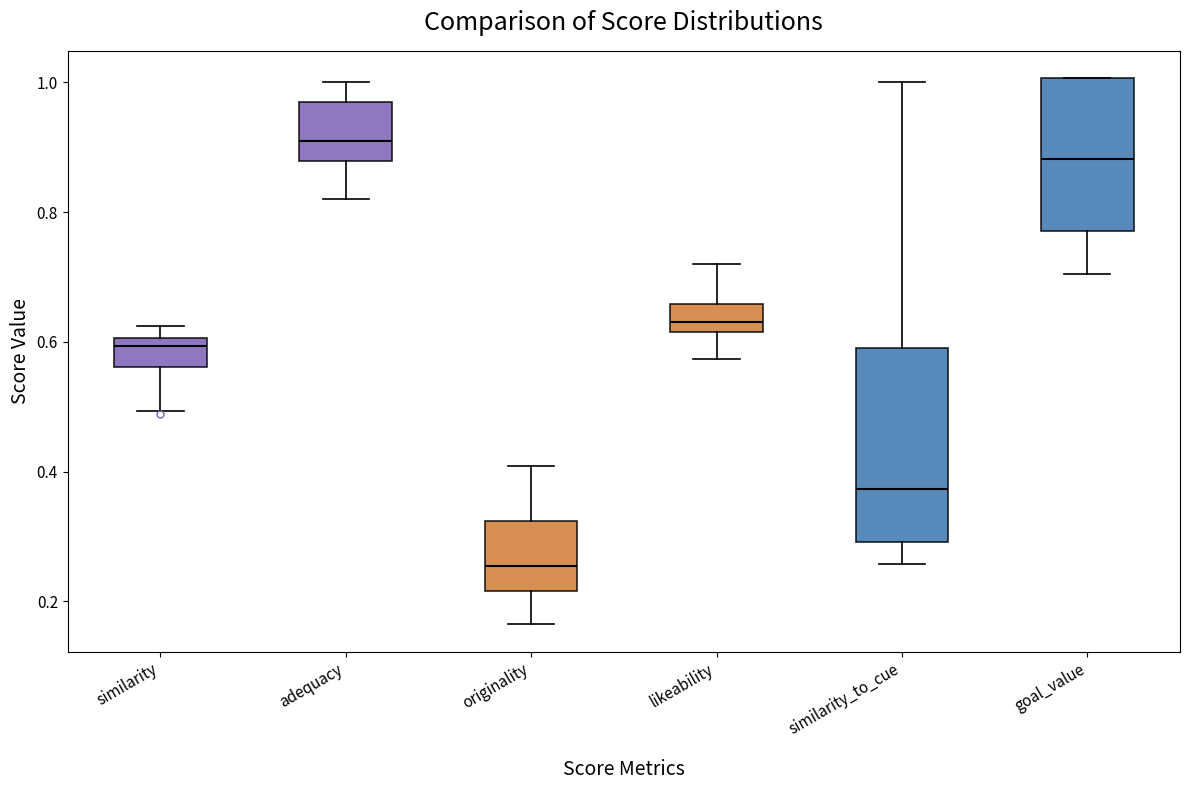

Comparing the boxes themselves (not the whiskers), which one is the tallest?

similarity_to_cue